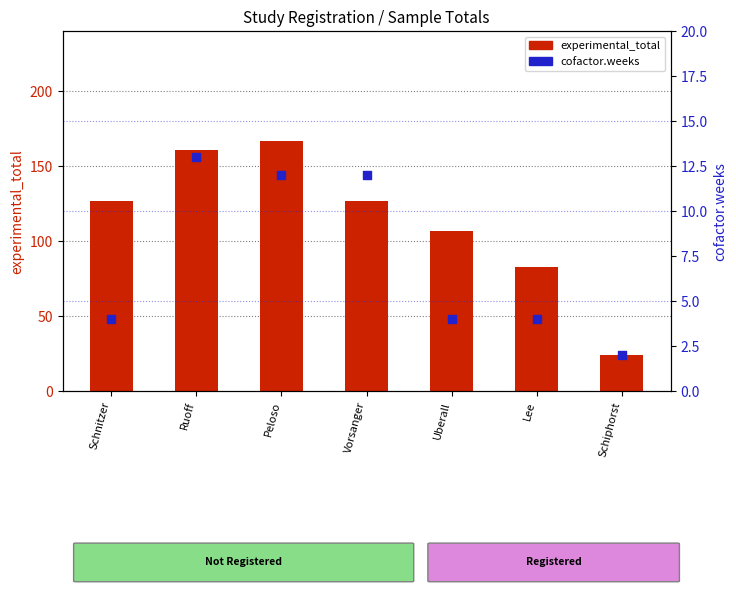

Which series reaches the maximum Y coordinate?

experimental_total